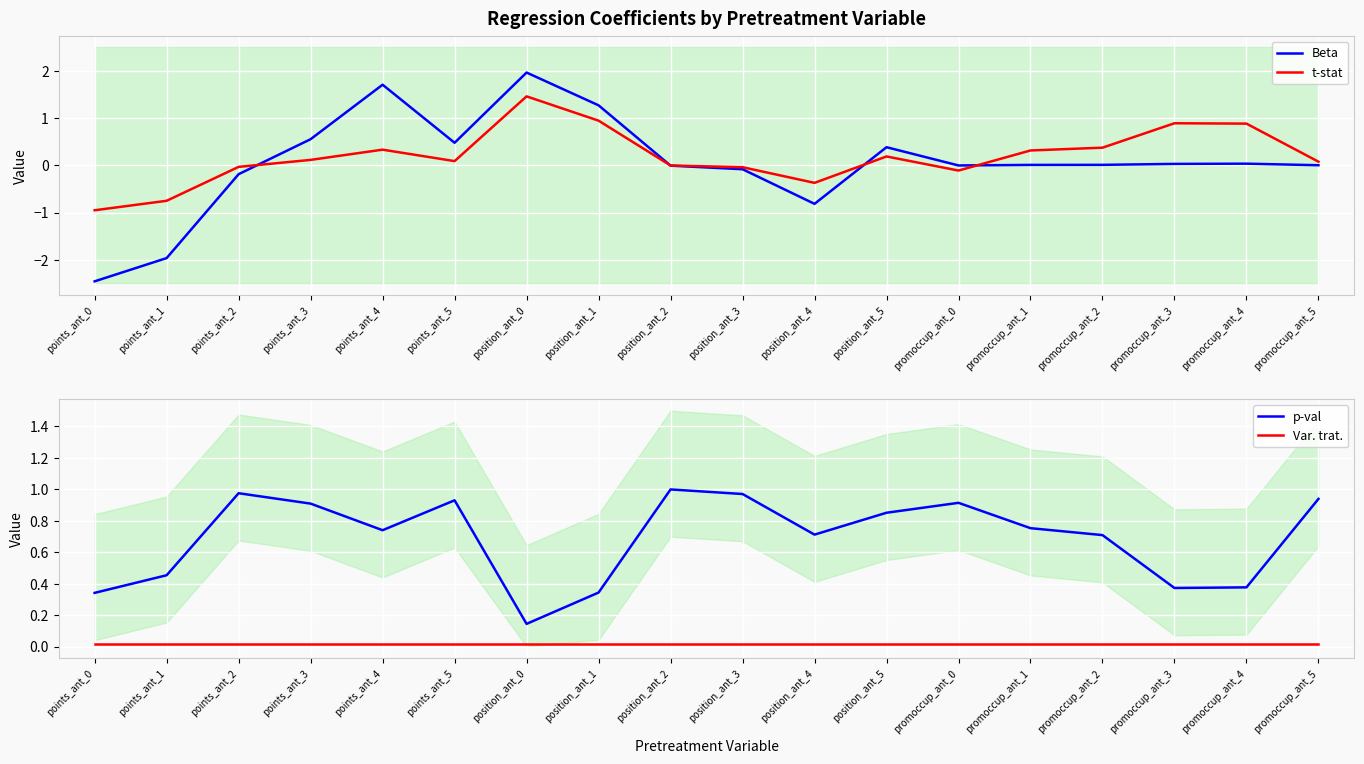

Reading right to left, list all the values displayed in this chart.

Beta: 0.0	0.0	0.0	0.0	0.0	-0.0	0.4	-0.8	-0.1	-0.0	1.3	2.0	0.5	1.7	0.6	-0.2	-2.0	-2.5
t-stat: 0.1	0.9	0.9	0.4	0.3	-0.1	0.2	-0.4	-0.0	-0.0	0.9	1.5	0.1	0.3	0.1	-0.0	-0.8	-1.0
p-val: 0.9	0.4	0.4	0.7	0.8	0.9	0.8	0.7	1.0	1.0	0.3	0.1	0.9	0.7	0.9	1.0	0.5	0.3
Var. trat.: 0.0	0.0	0.0	0.0	0.0	0.0	0.0	0.0	0.0	0.0	0.0	0.0	0.0	0.0	0.0	0.0	0.0	0.0